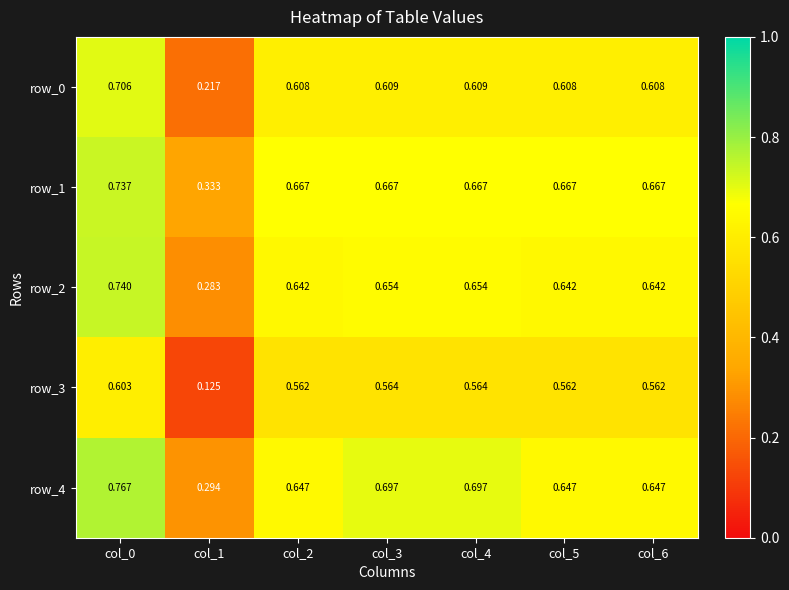

Is the value of row_2 at col_5 greater than the value of row_1 at col_3?

No